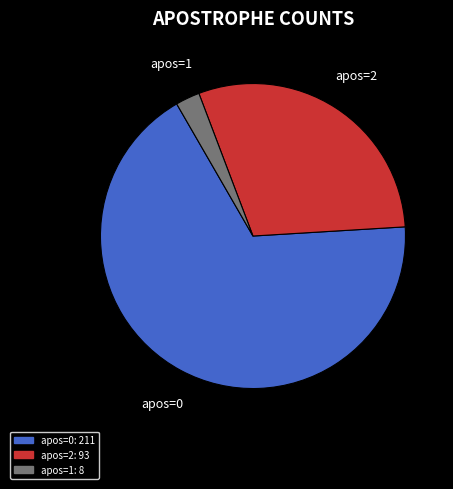

Is there a majority slice in this chart?

Yes